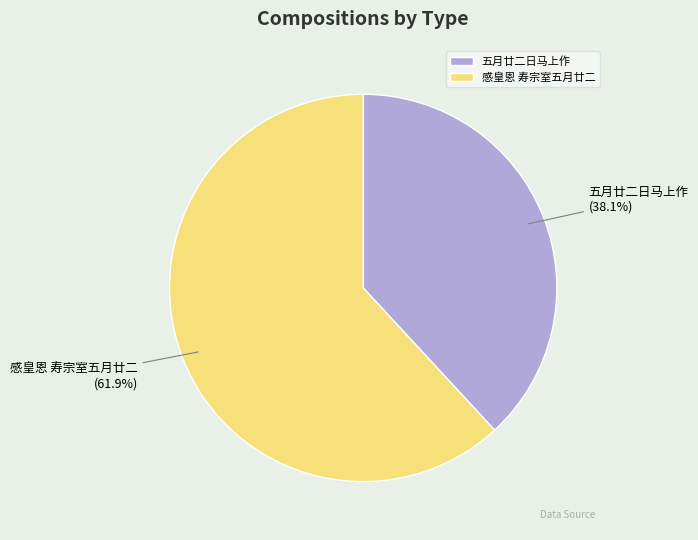

Rank the categories by value from lowest to highest.

五月廿二日马上作, 感皇恩 寿宗室五月廿二